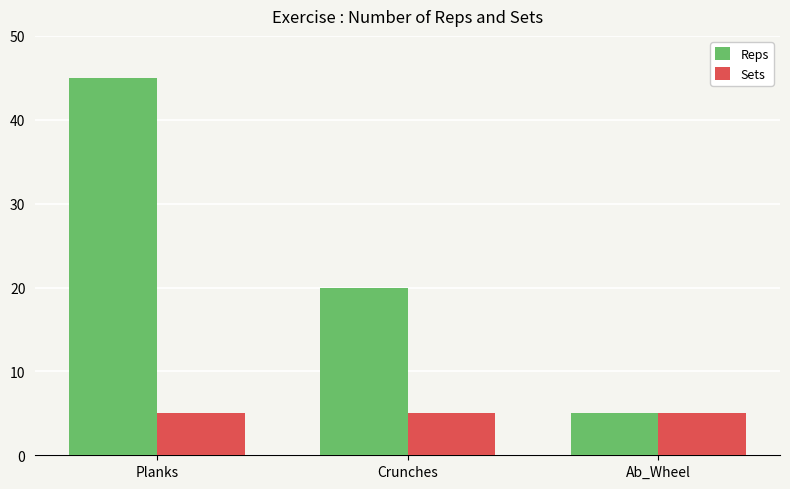

What are all the series names shown in the legend?

Reps, Sets